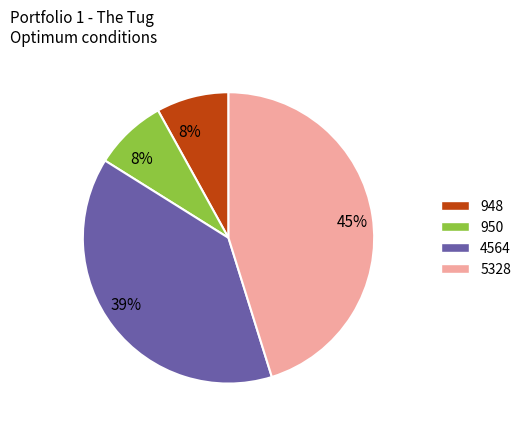

Which has a higher value, 5328 or 948?

5328